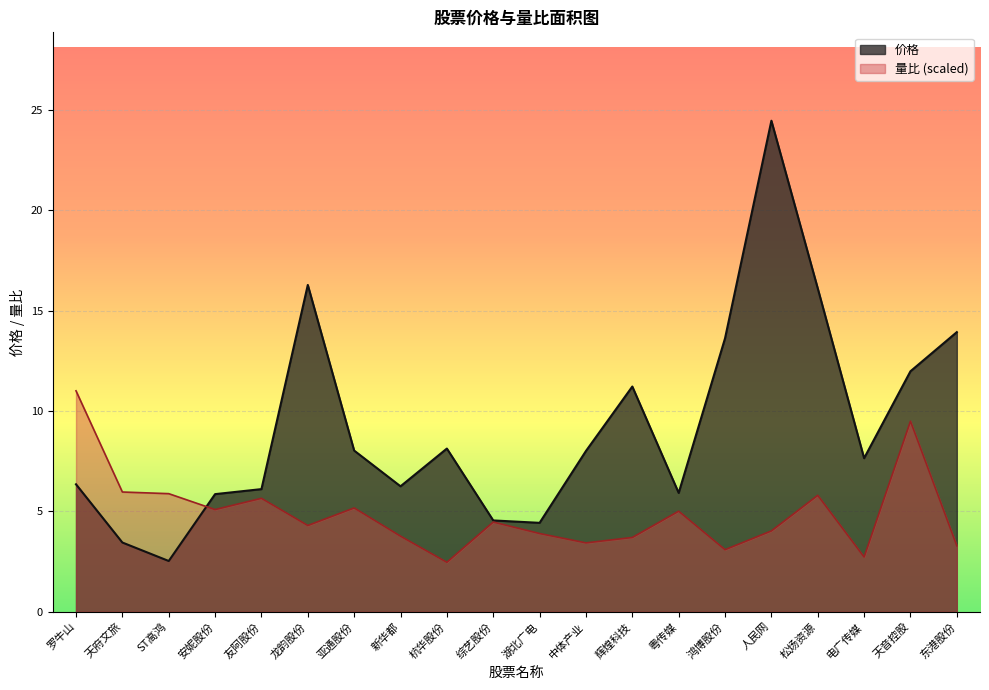

Which category has the lowest value across all series?

杭华股份